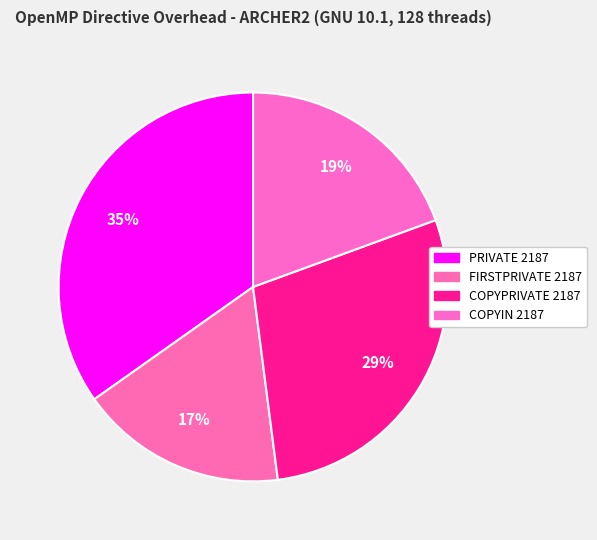

Is there any slice that represents more than half of the pie?

No